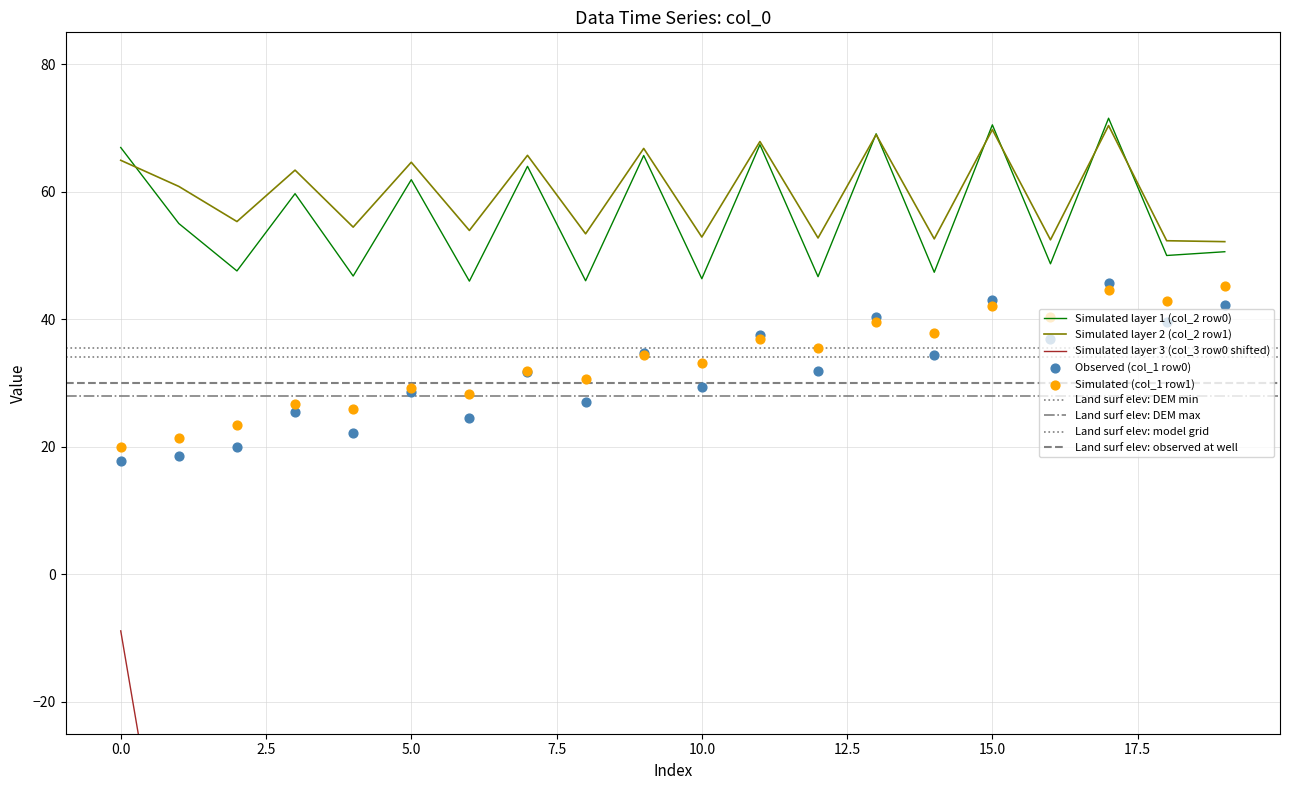

Which series has the widest spread of Y values?

col_3 (row0)